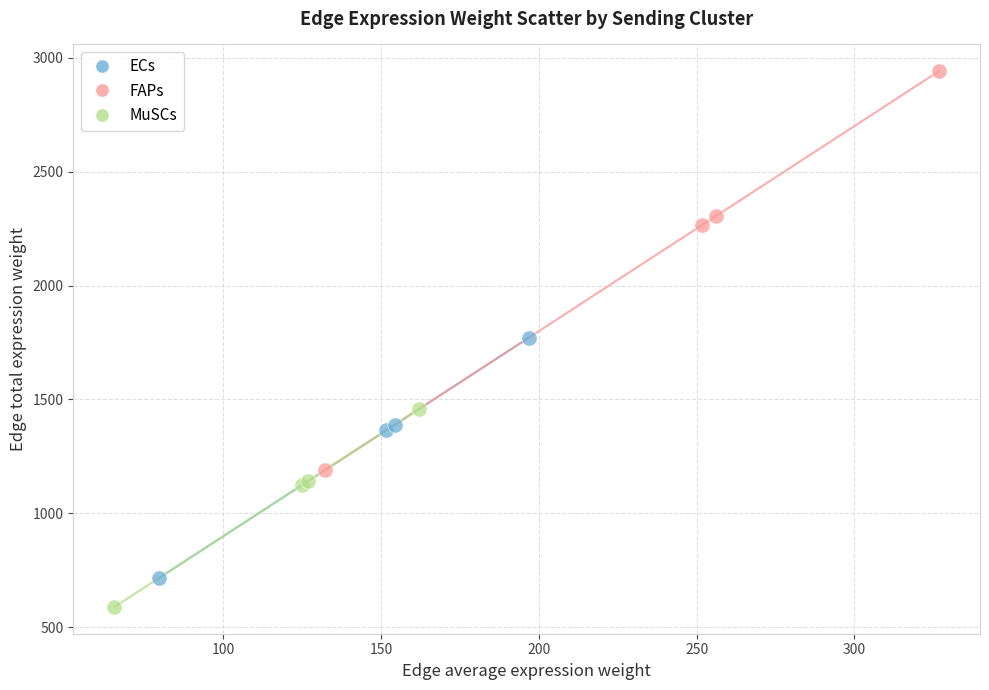

Which series contains the lowest Y value?

MuSCs